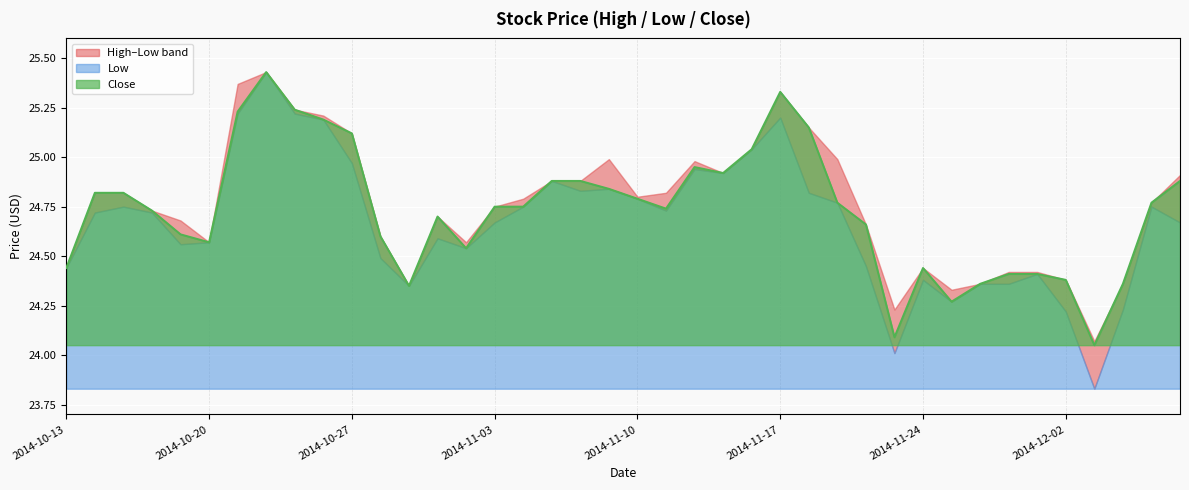

Reading right to left, list all the values displayed in this chart.

High: 24.9	24.8	24.4	24.1	24.4	24.4	24.4	24.4	24.3	24.4	24.2	24.7	25.0	25.1	25.3	25.0	24.9	25.0	24.8	24.8	25.0	24.9	24.9	24.8	24.8	24.6	24.7	24.4	24.6	25.1	25.2	25.2	25.4	25.4	24.6	24.7	24.7	24.8	24.8	24.4
Low: 24.7	24.8	24.2	23.8	24.2	24.4	24.4	24.4	24.3	24.4	24.0	24.4	24.8	24.8	25.2	25.0	24.9	24.9	24.7	24.8	24.8	24.8	24.9	24.8	24.7	24.5	24.6	24.4	24.5	25.0	25.2	25.2	25.4	25.2	24.6	24.6	24.7	24.8	24.7	24.4
Close: 24.9	24.8	24.4	24.1	24.4	24.4	24.4	24.4	24.3	24.4	24.1	24.7	24.8	25.1	25.3	25.0	24.9	24.9	24.7	24.8	24.8	24.9	24.9	24.8	24.8	24.5	24.7	24.4	24.6	25.1	25.2	25.2	25.4	25.2	24.6	24.6	24.7	24.8	24.8	24.4